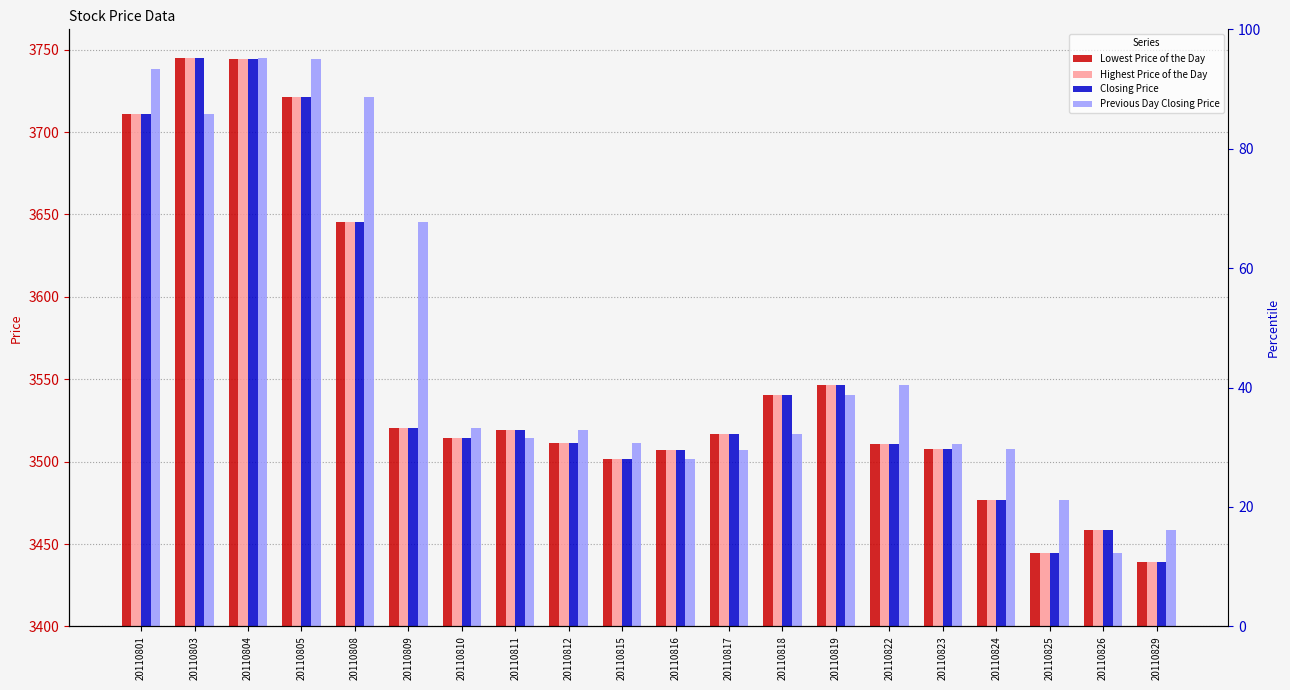

At 20110808, list the series in order from smallest to largest.

Lowest Price of the Day, Highest Price of the Day, Closing Price, Previous Day Closing Price